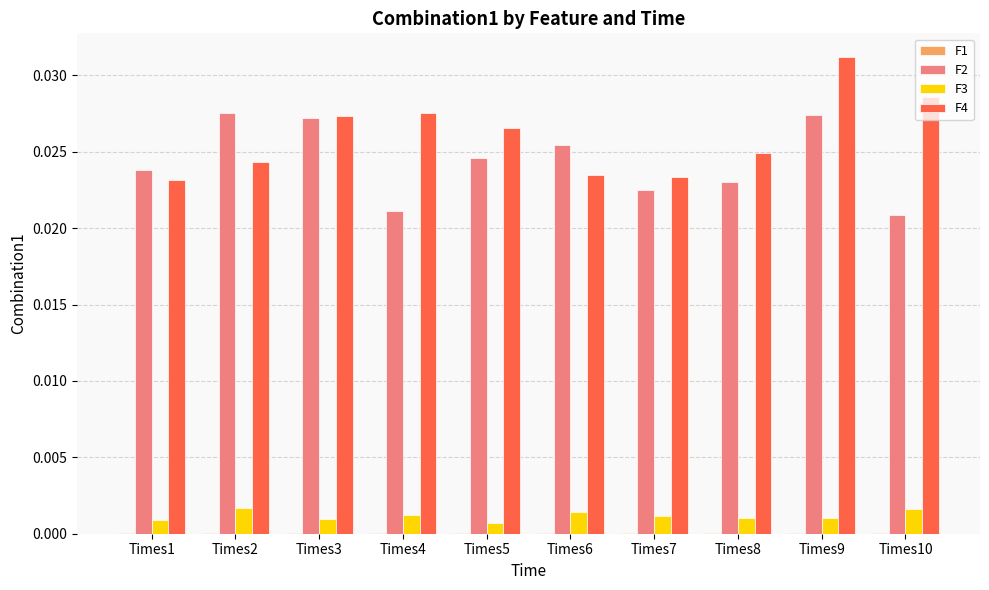

At which category is the sum across all series the highest?

Times9